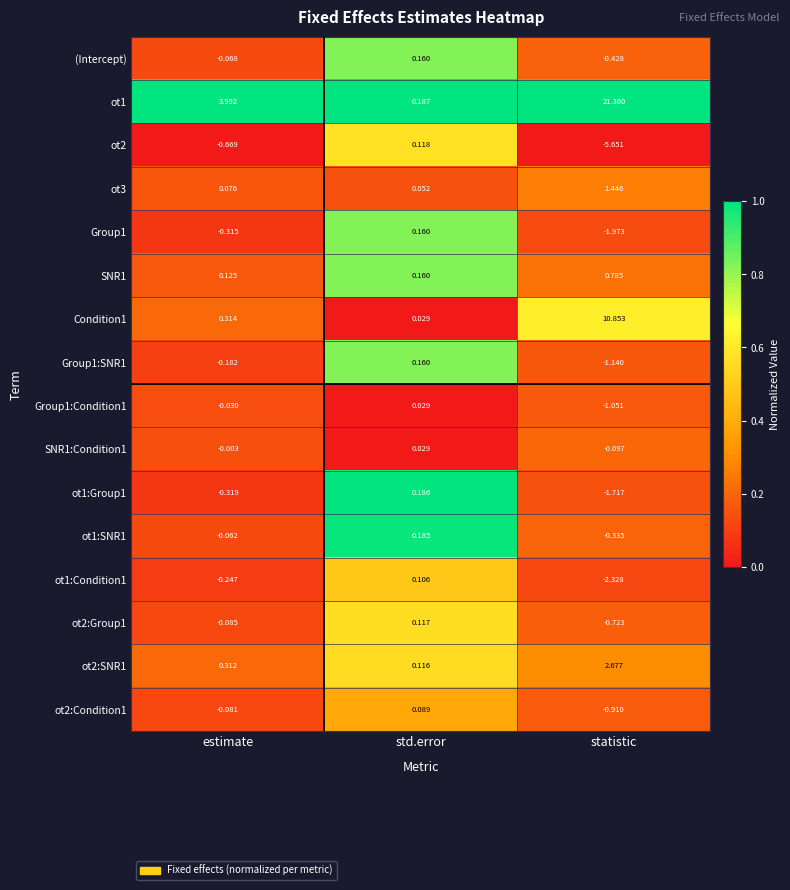

Where does the ot2:Group1 series first go above 0?

std.error